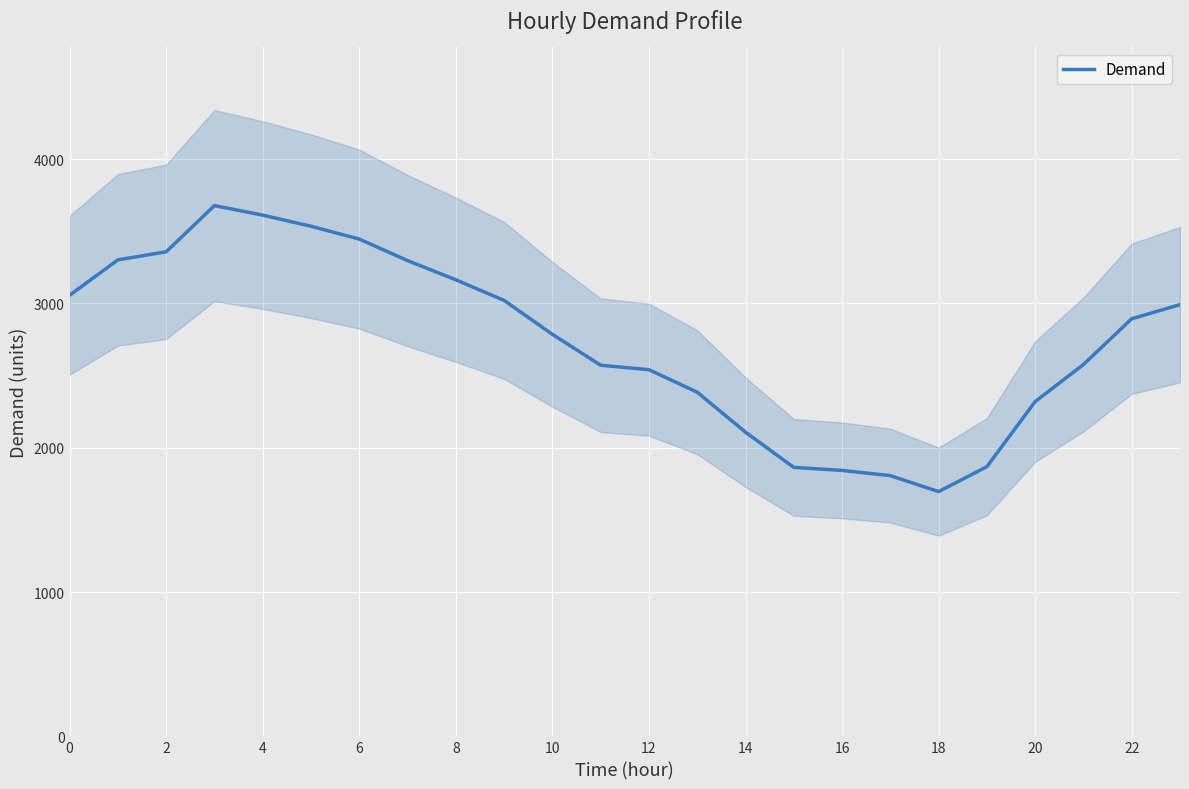

How many lines are shown in the chart?

1